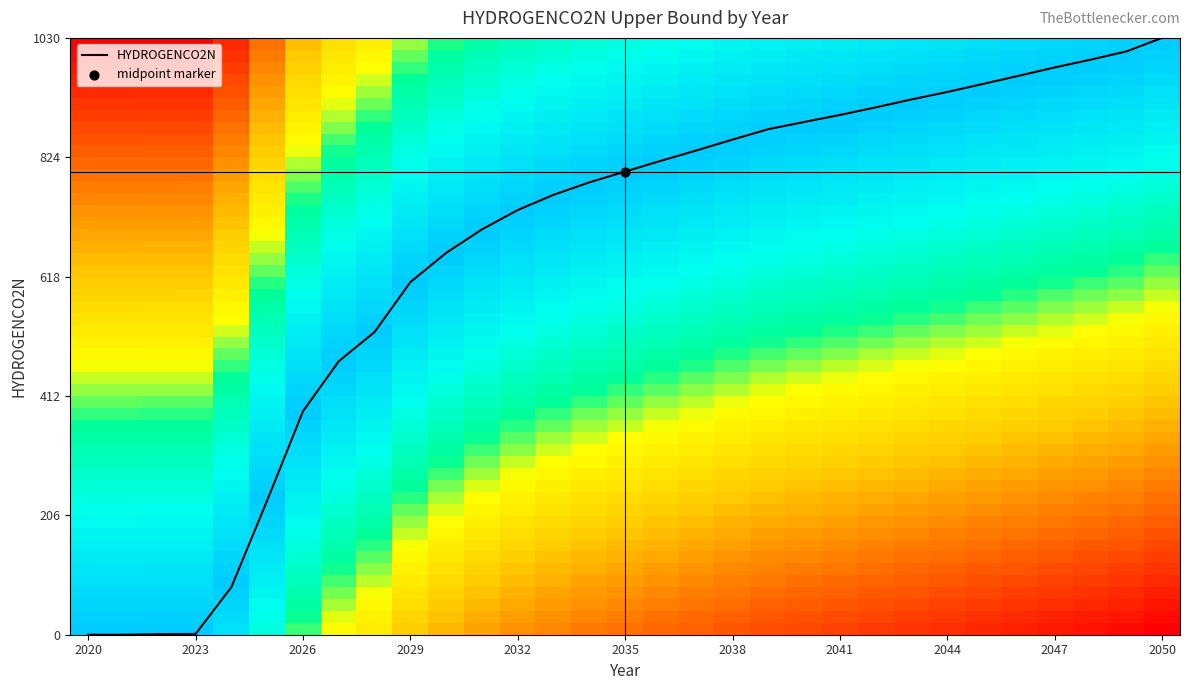

What is the difference between the maximum and minimum values?

1030.6